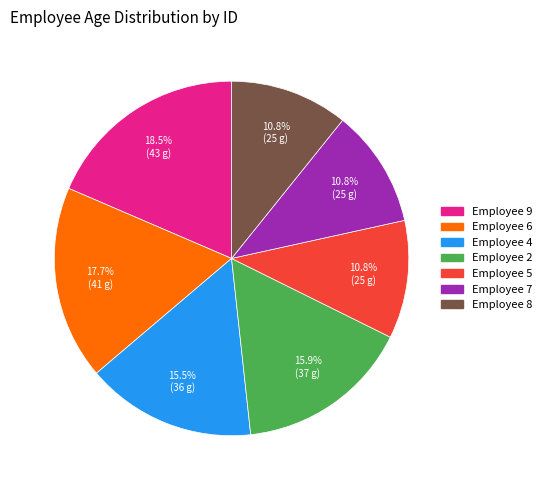

Is there any slice that represents more than half of the pie?

No